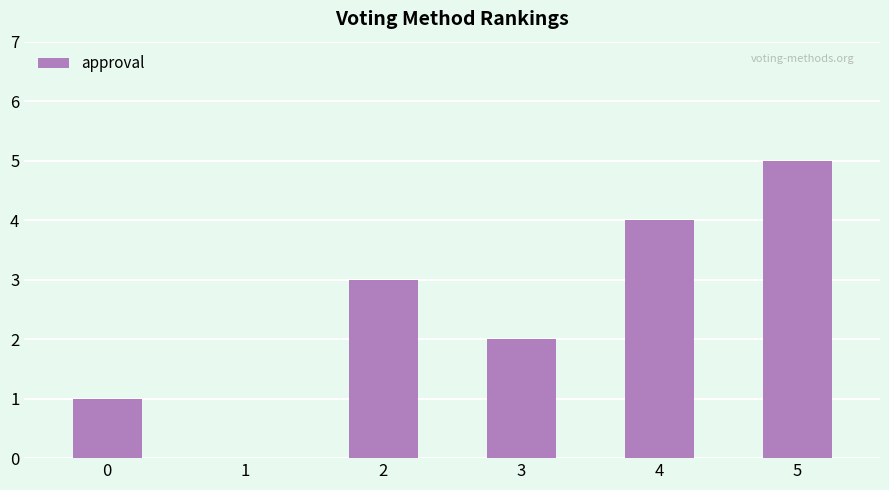

What is the change in value from 3 to 5?

+3